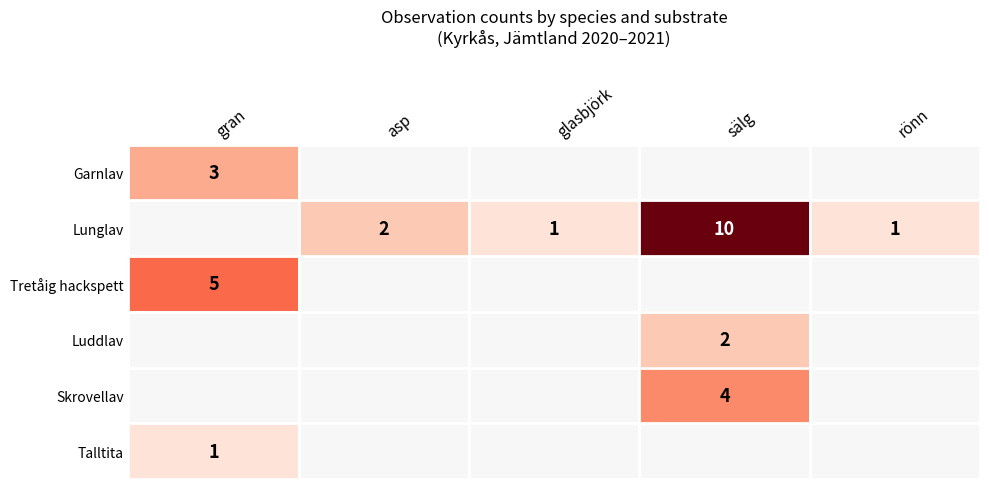

Count the number of data series in this chart.

6